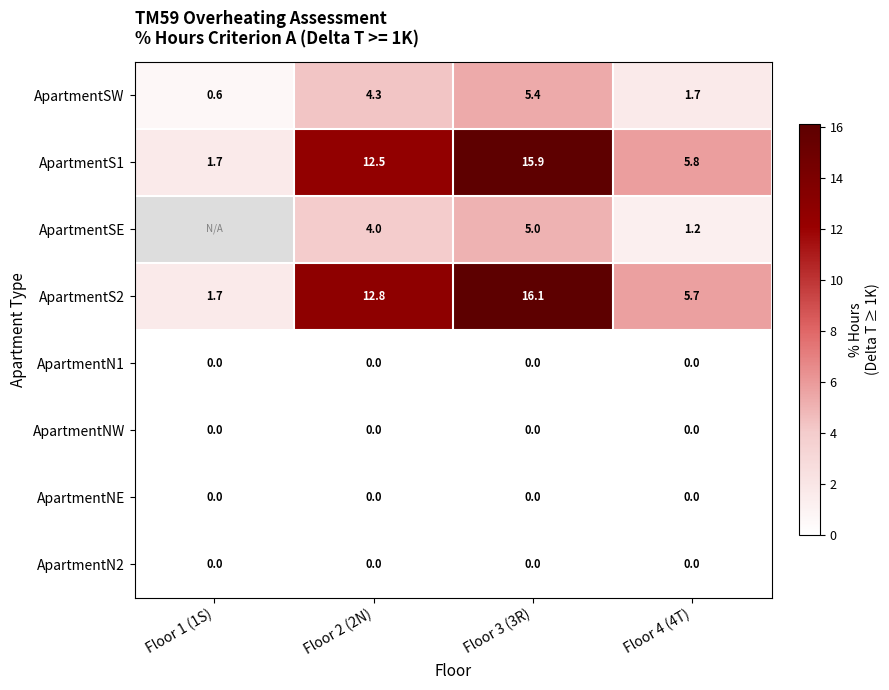

Is the value of ApartmentS2 at Floor 4 (4T) greater than the value of ApartmentSW at Floor 1 (1S)?

Yes